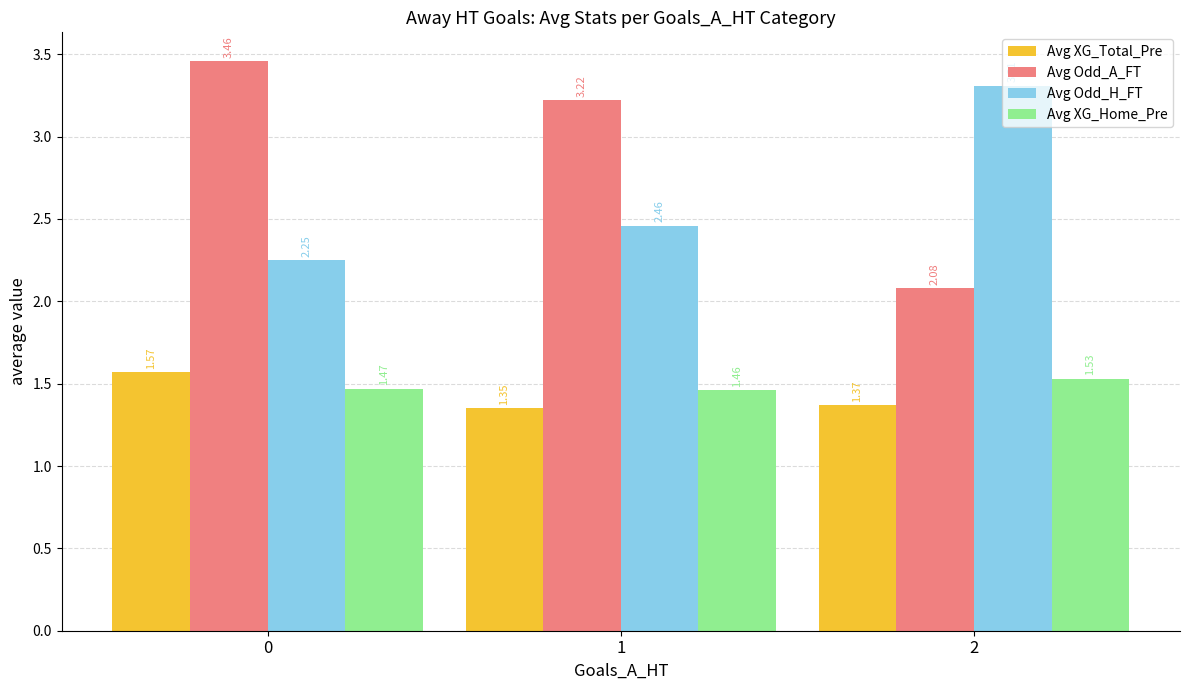

What is the sum of the Avg Odd_A_FT values at 2 and 0?

5.5